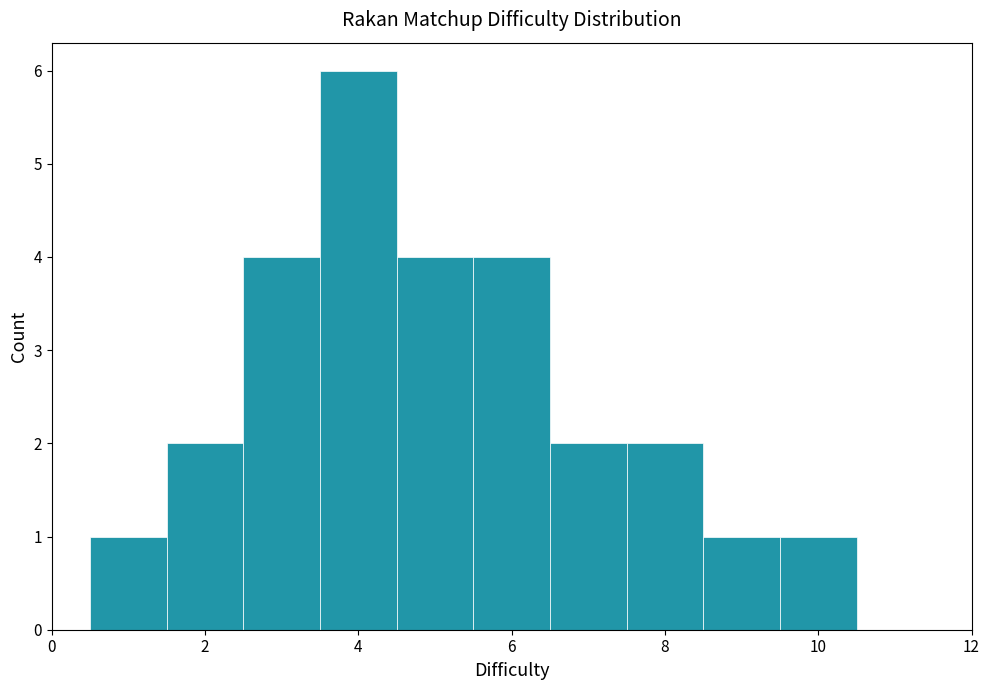

Reading left to right, transcribe this chart: for each bar, give the range it covers on the x-axis and its height. Neither the bar edges nor the heights are printed on the chart, so give them approximately, as read against the axes.

0.5 to 1.5: 1
1.5 to 2.5: 2
2.5 to 3.5: 4
3.5 to 4.5: 6
4.5 to 5.5: 4
5.5 to 6.5: 4
6.5 to 7.5: 2
7.5 to 8.5: 2
8.5 to 9.5: 1
9.5 to 10.5: 1